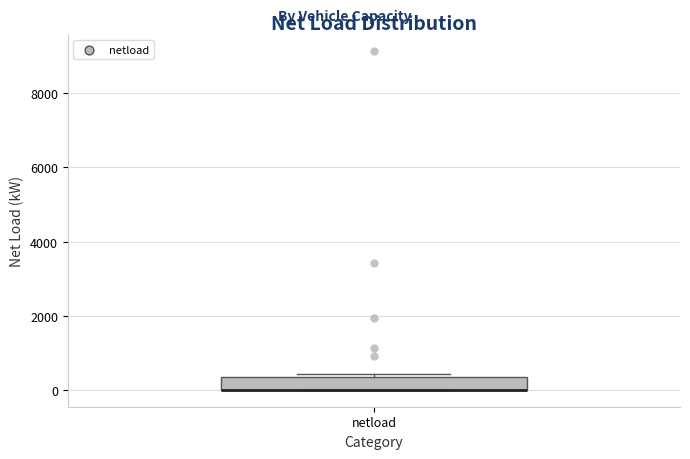

Transcribe this box plot: give where the median line is, the range the box spans, and where the two whiskers end, as read against the y-axis. The values are not printed on the chart, so give them approximately, as read against the axis.

median 0 (drawn on the box's lower edge), box 0 to 400, whiskers 0 to 400 (just above the box's upper edge)